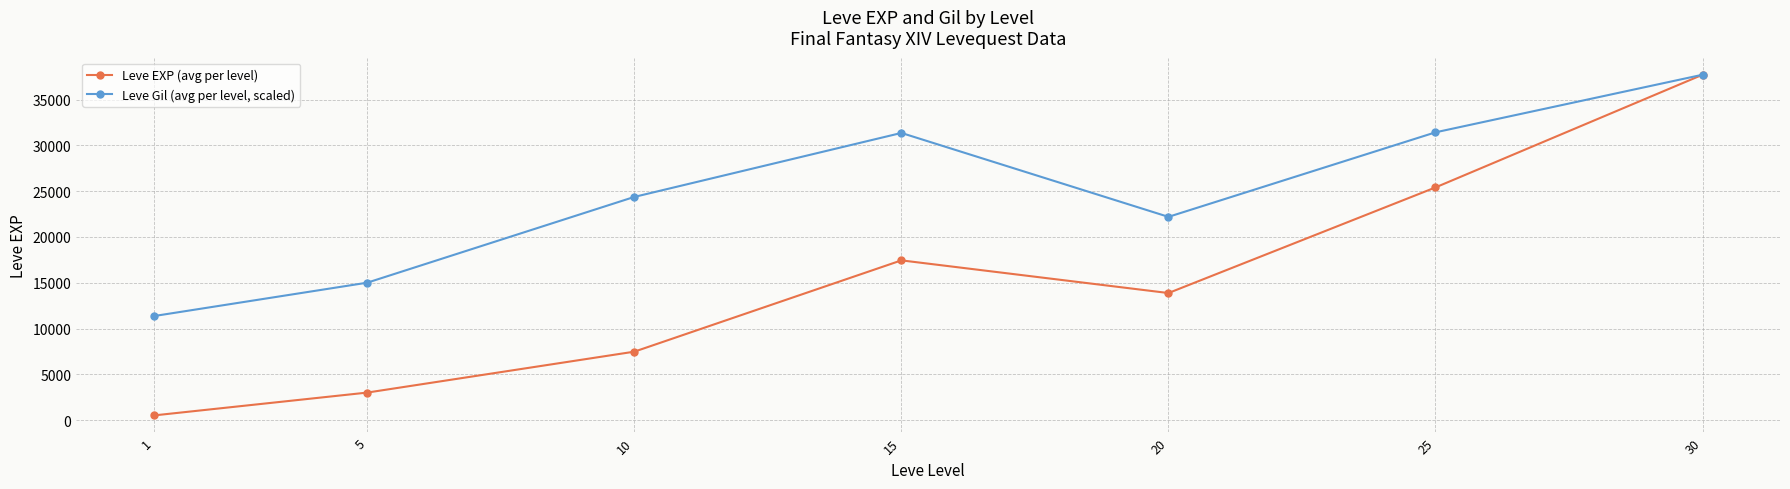

In Leve EXP (avg per level), how many points are lower than both neighbors (excluding endpoints)?

1